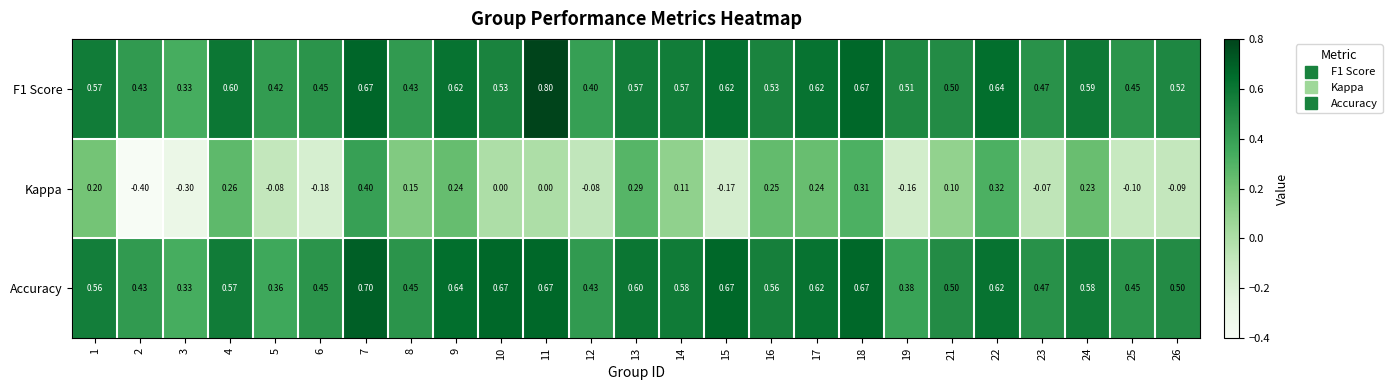

Which series has the largest range (max minus min)?

Kappa